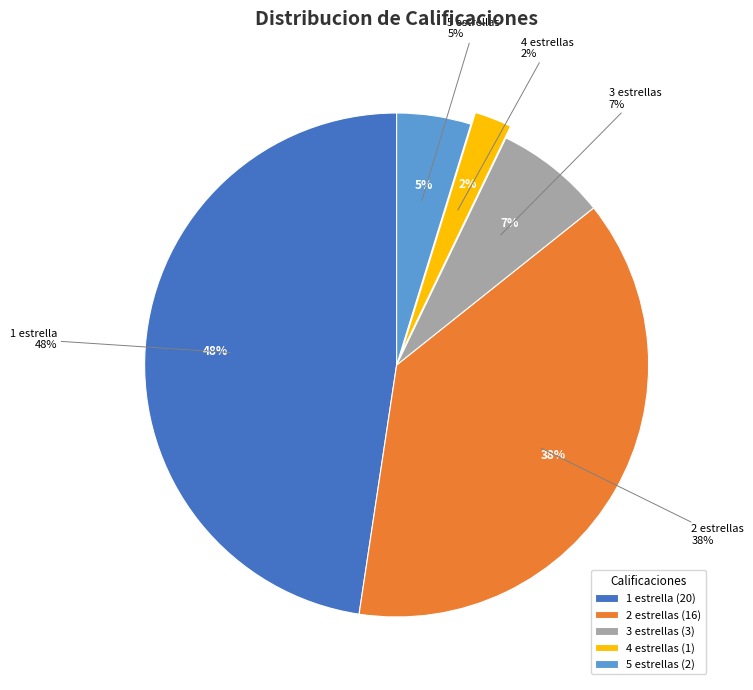

Is the sum of 4 estrellas and 2 estrellas greater than half?

No